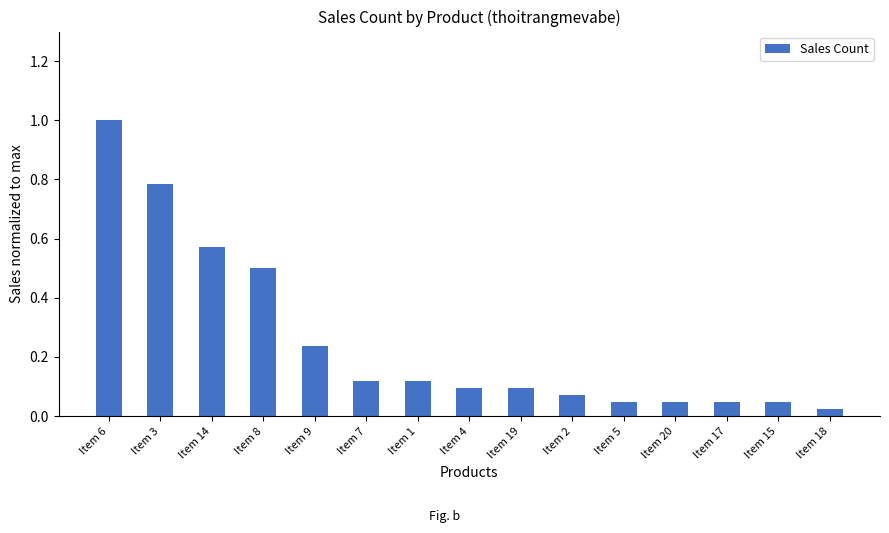

What is the change in value from Item 9 to Item 1?

-0.1